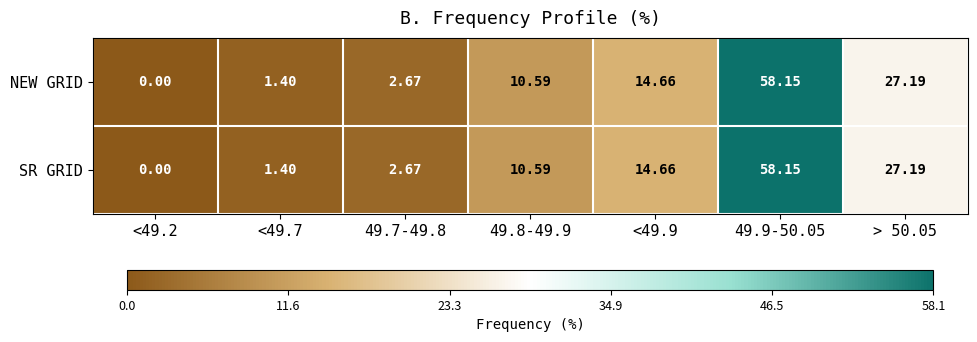

Is the value of NEW GRID at 49.9-50.05 greater than the value of SR GRID at 49.8-49.9?

Yes